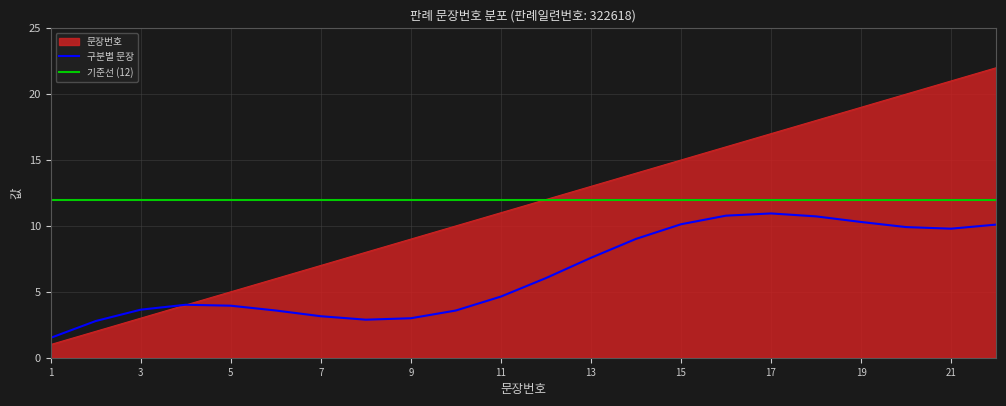

What is the ratio of the value at 12 to the value at 19?

0.6